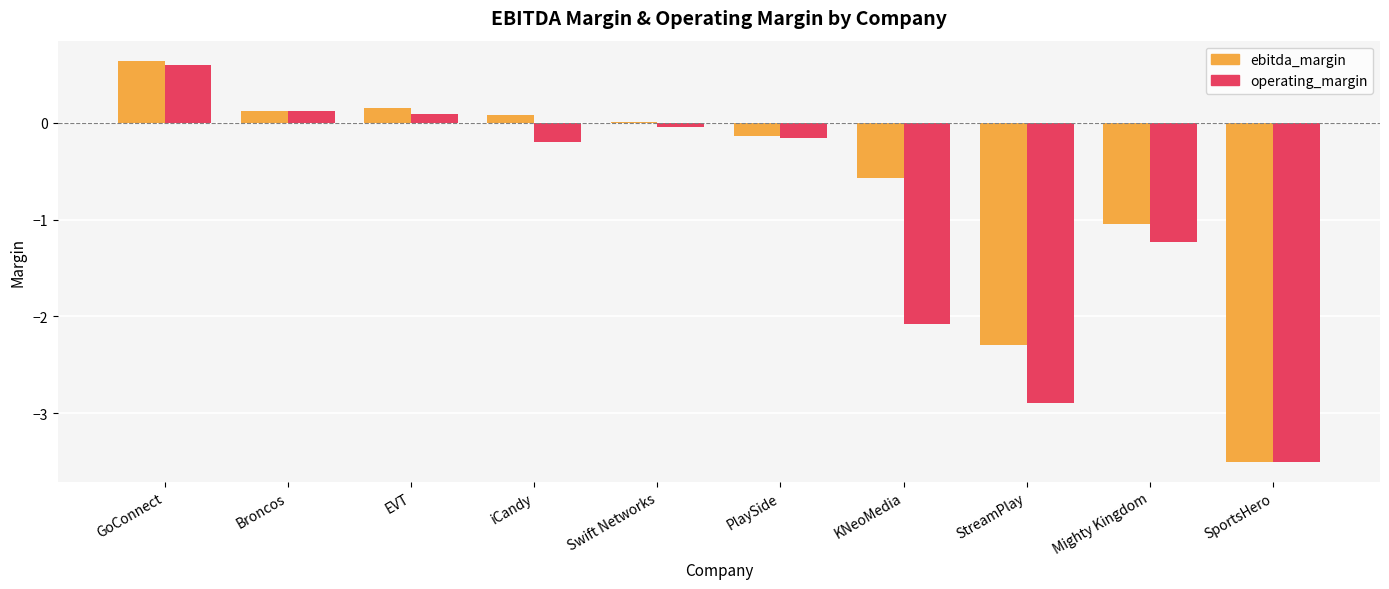

Is the value of operating_margin at GoConnect greater than the value of ebitda_margin at SportsHero?

Yes